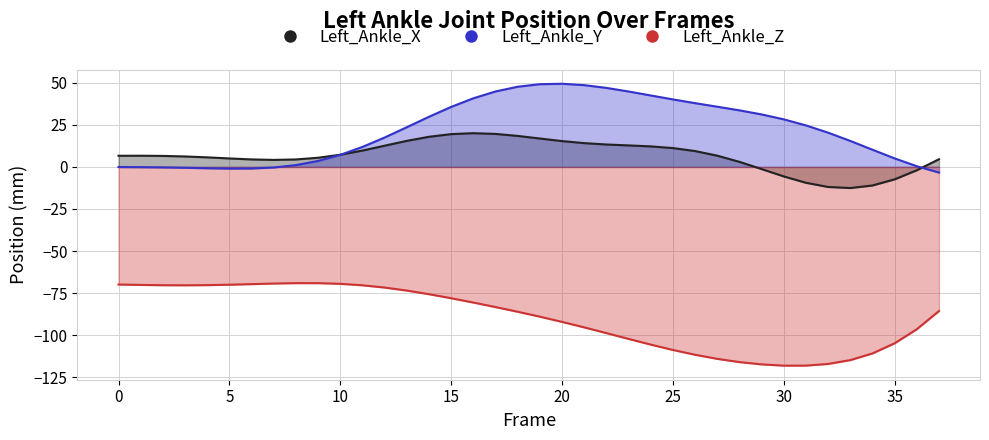

Is the value of Left_Ankle_X at 17 greater than the value of Left_Ankle_Z at 24?

Yes